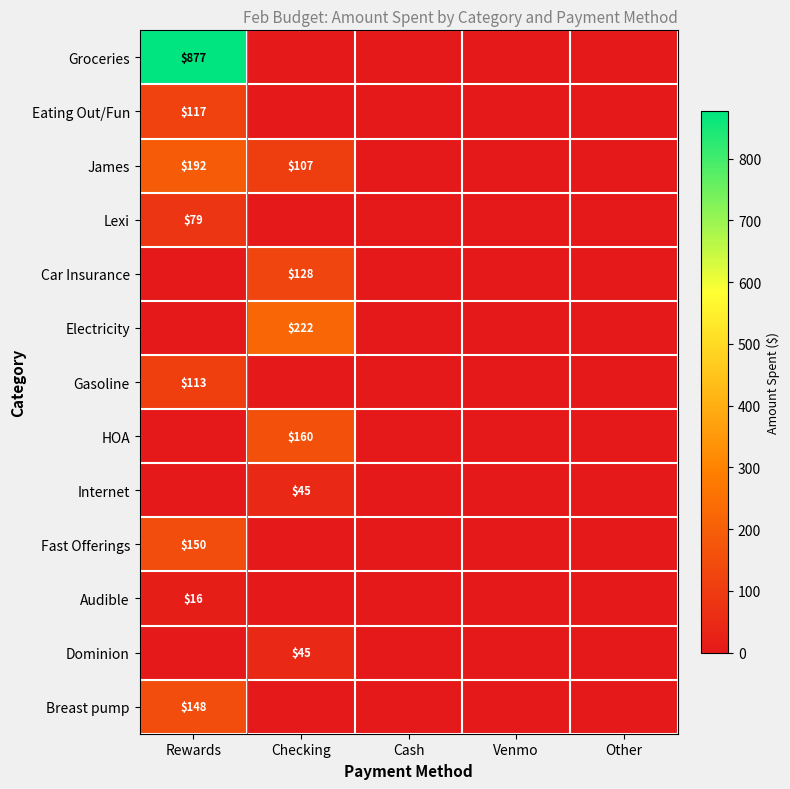

Which label corresponds to the smallest value in the chart?

Checking